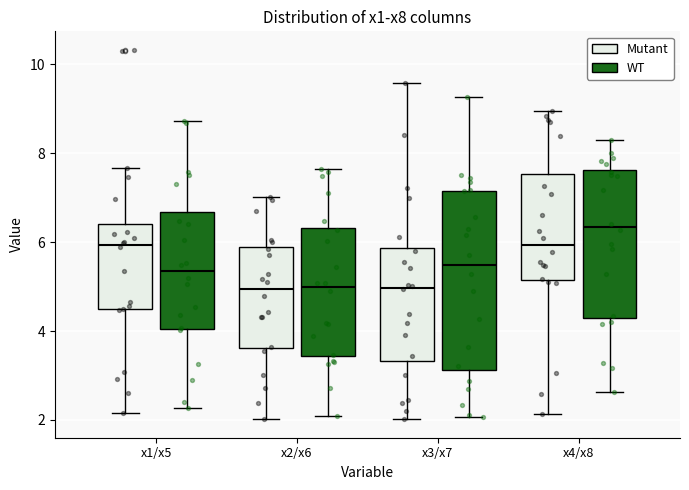

Which box's median line is the highest?

x4/x8 (WT)